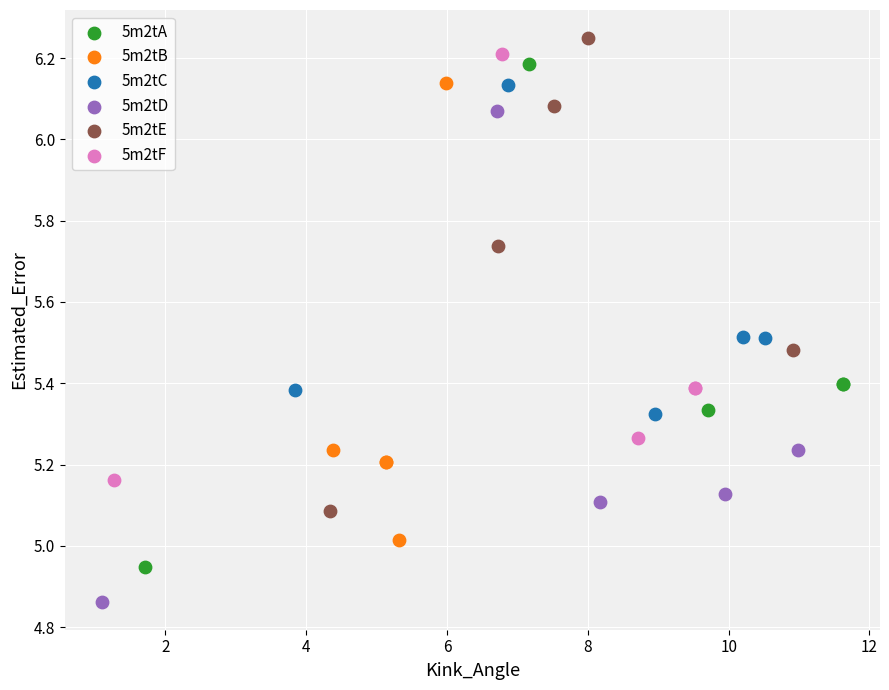

Which series reaches the maximum Y coordinate?

5m2tE